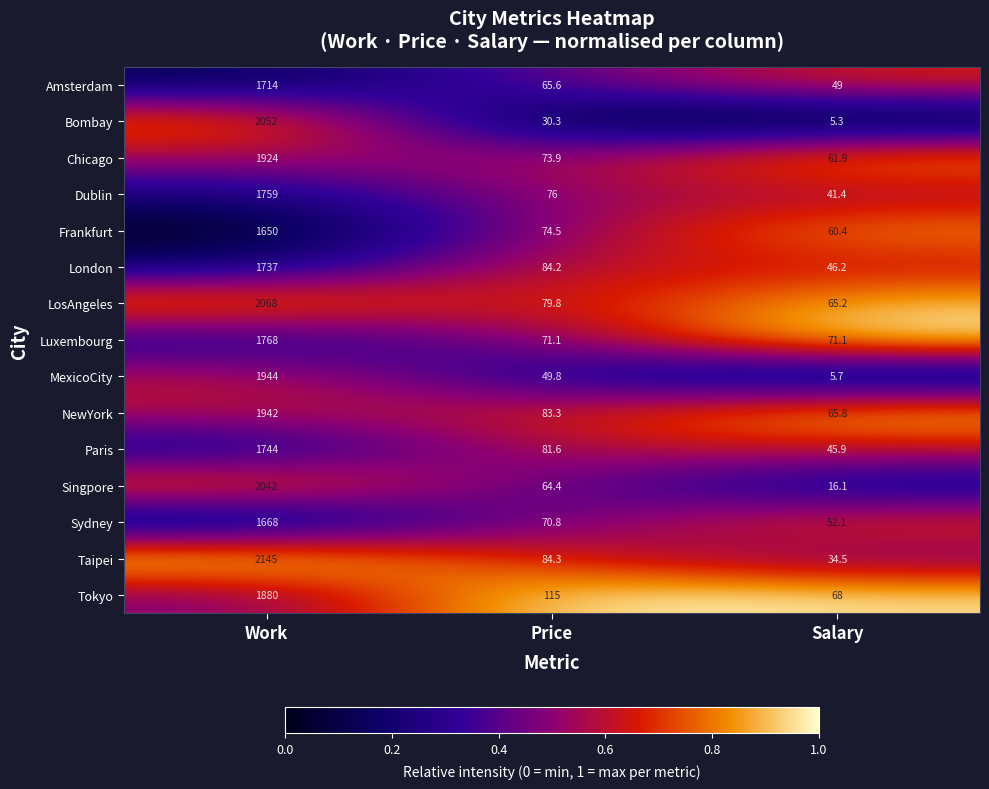

Is it true that Chicago equals 3124.1 at Work?

False